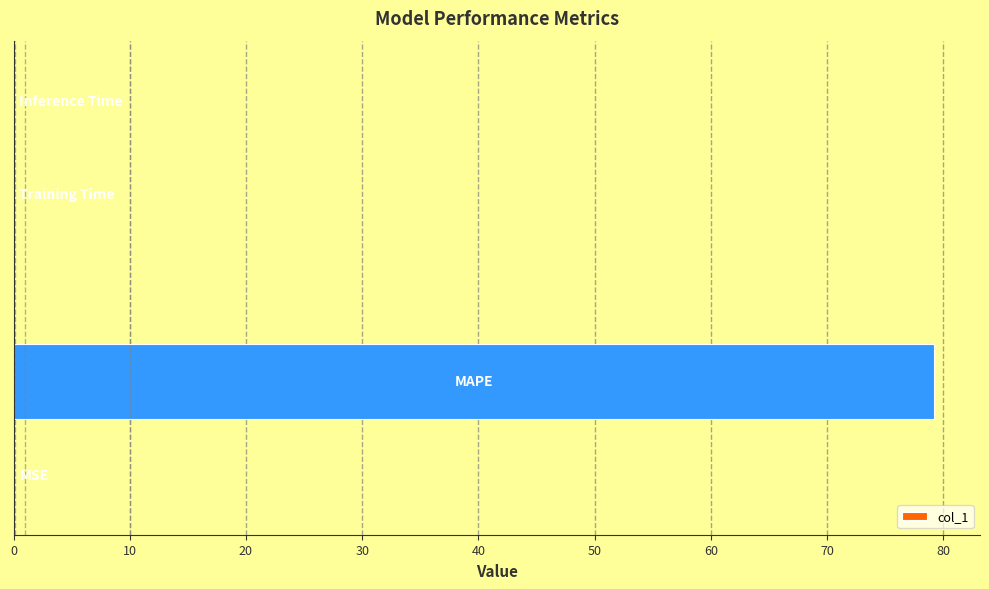

What is the sum of all values?

79.3